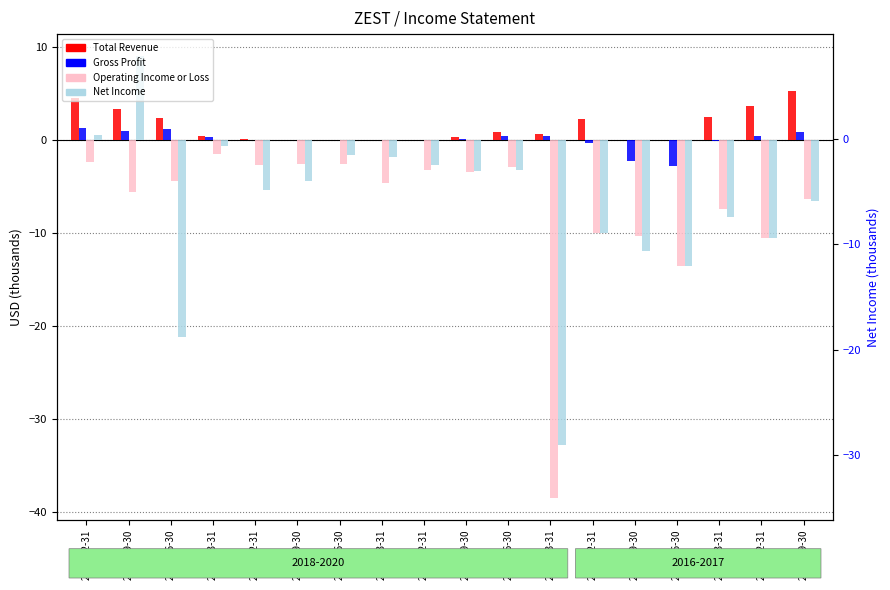

What is the sum of the Total Revenue values at 2020-09-30 and 2018-09-30?

3.6